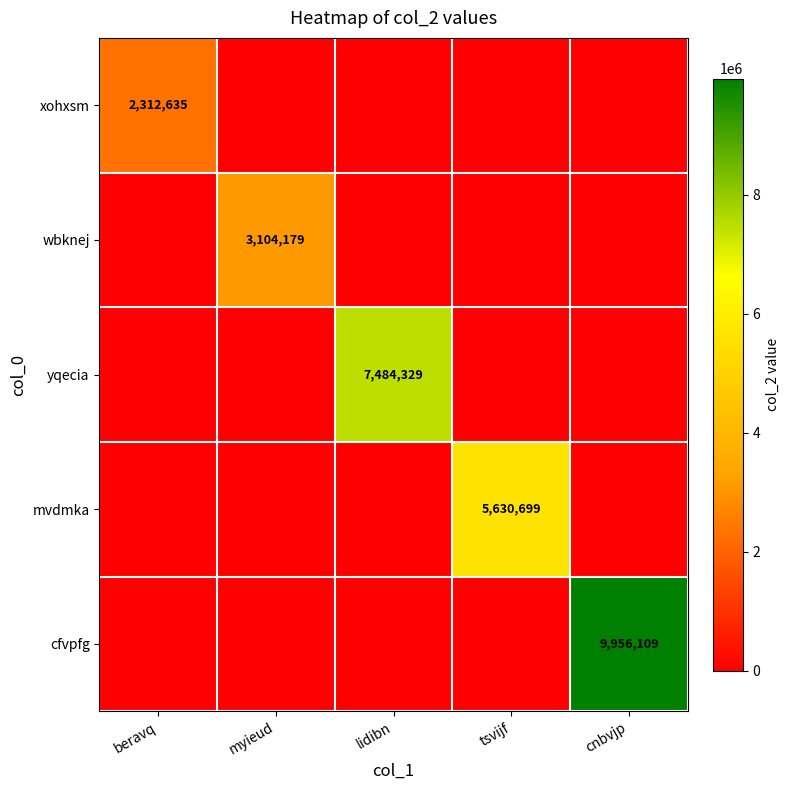

At how many categories does at least one series exceed 4412758?

3